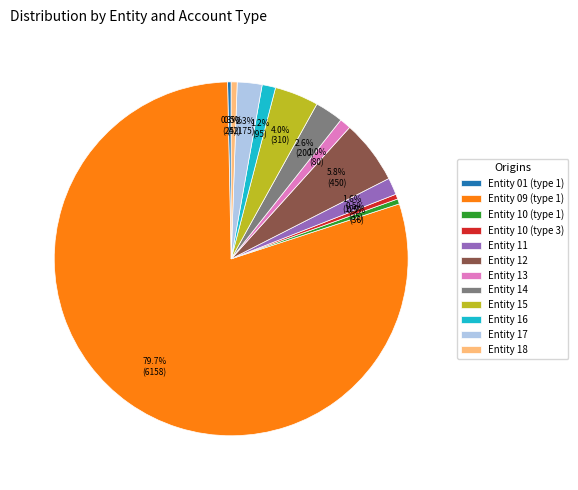

Between Entity 13 and Entity 01 (type 1), which is larger?

Entity 13